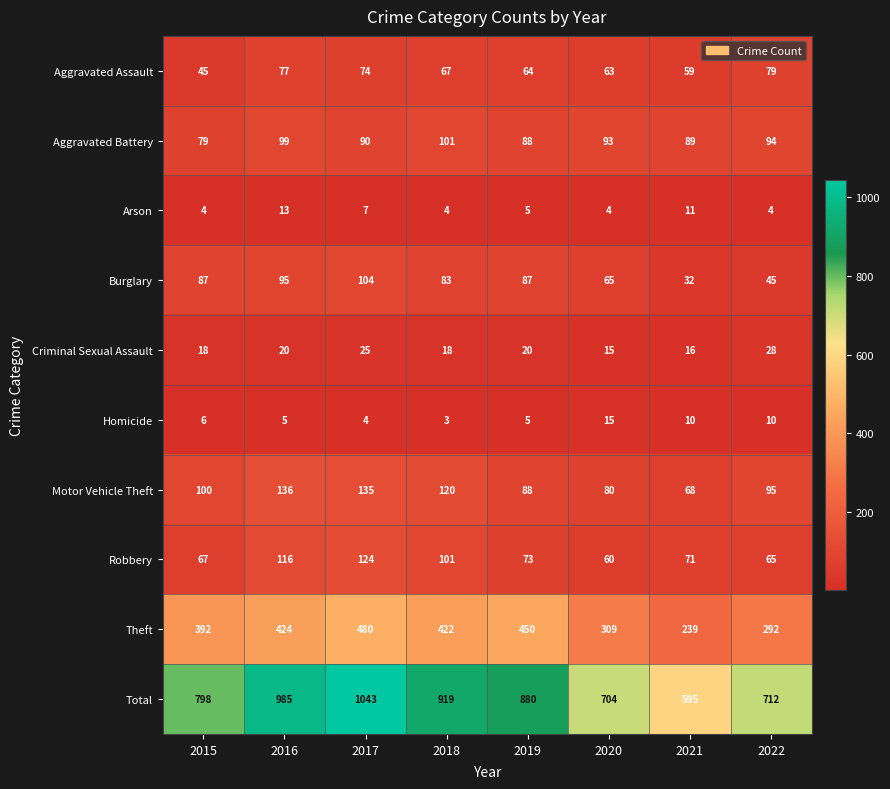

Which label corresponds to the largest value in the chart?

2017